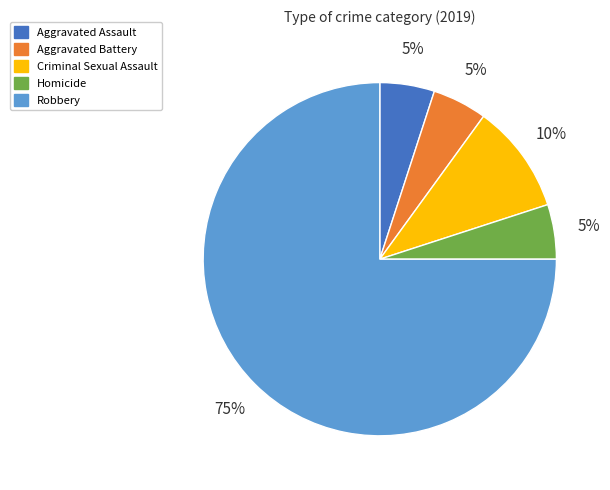

To the nearest percent, what percentage of the pie is Aggravated Battery?

5%